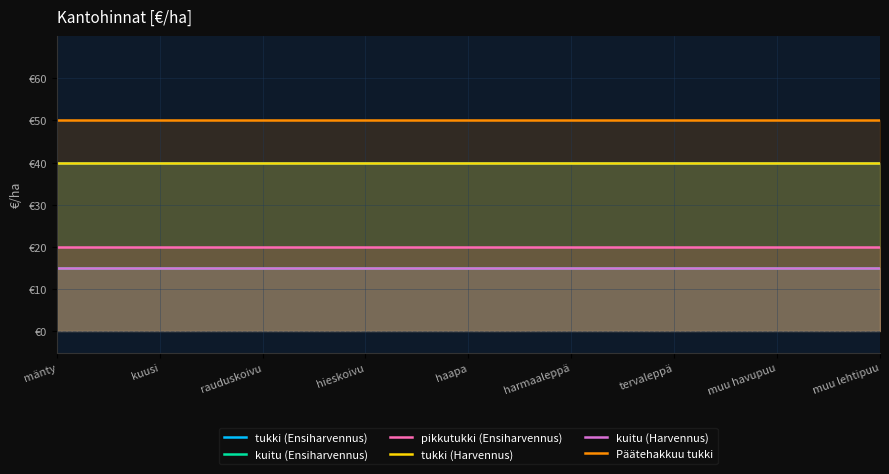

The kuitu (Harvennus) series shows 3 at harmaaleppä. True or false?

False